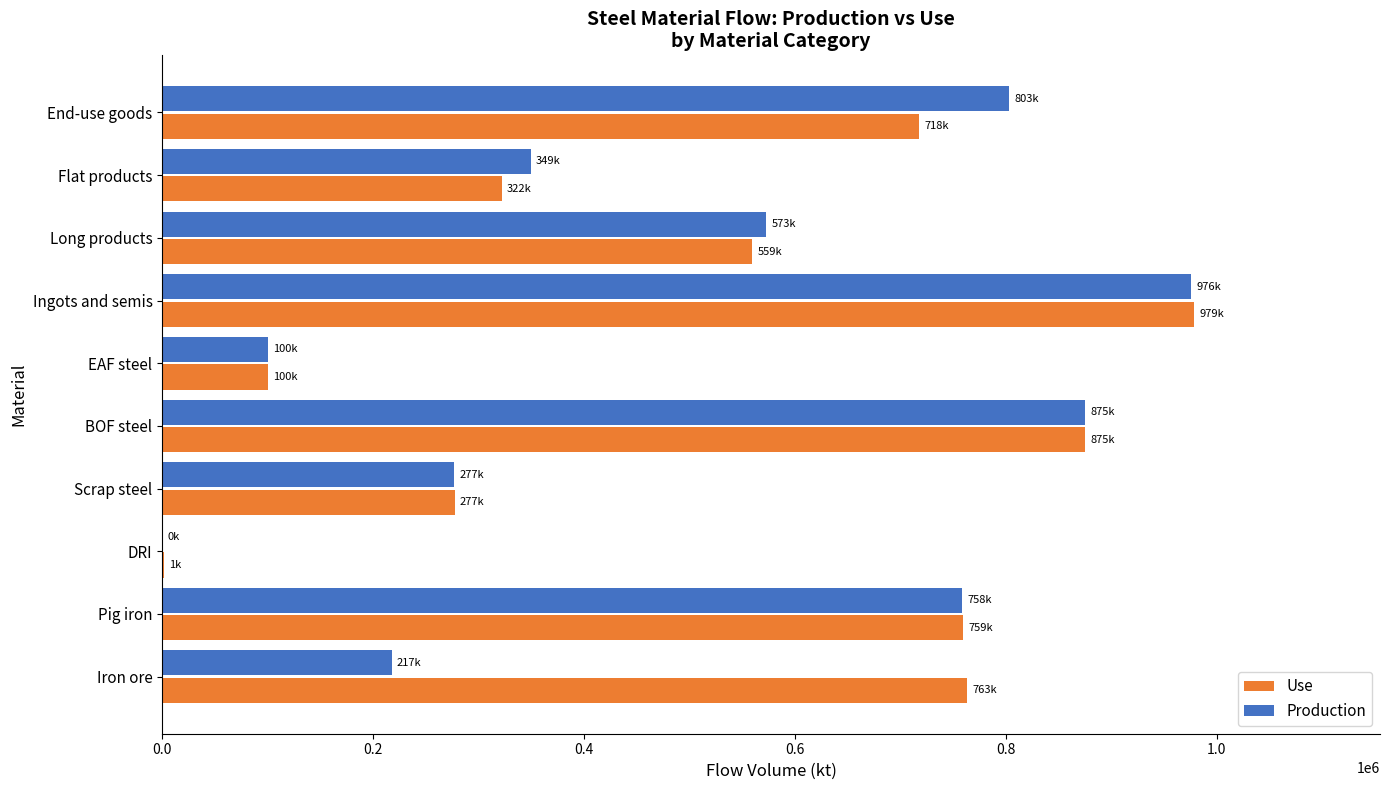

Count the number of categories in the chart.

10